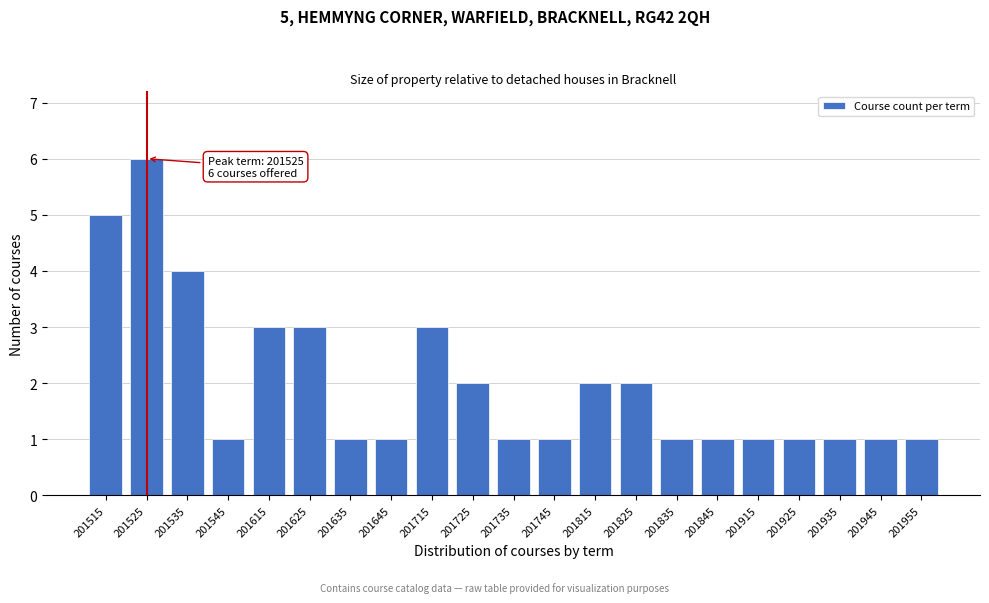

Reading left to right, list all the values displayed in this chart.

201515=5	201525=6	201535=4	201545=1	201615=3	201625=3	201635=1	201645=1	201715=3	201725=2	201735=1	201745=1	201815=2	201825=2	201835=1	201845=1	201915=1	201925=1	201935=1	201945=1	201955=1